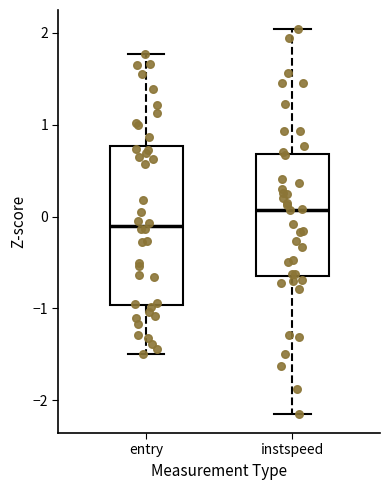

Reading left to right, read every box against the y-axis: the position of its median line, the range the box covers, and the ends of its whiskers. The values are not printed on the chart, so give them approximately, as read against the axis.

entry: median -0.1, box -1.0 to 0.8, whiskers -1.5 to 1.8
instspeed: median 0.1, box -0.6 to 0.7, whiskers -2.1 to 2.0